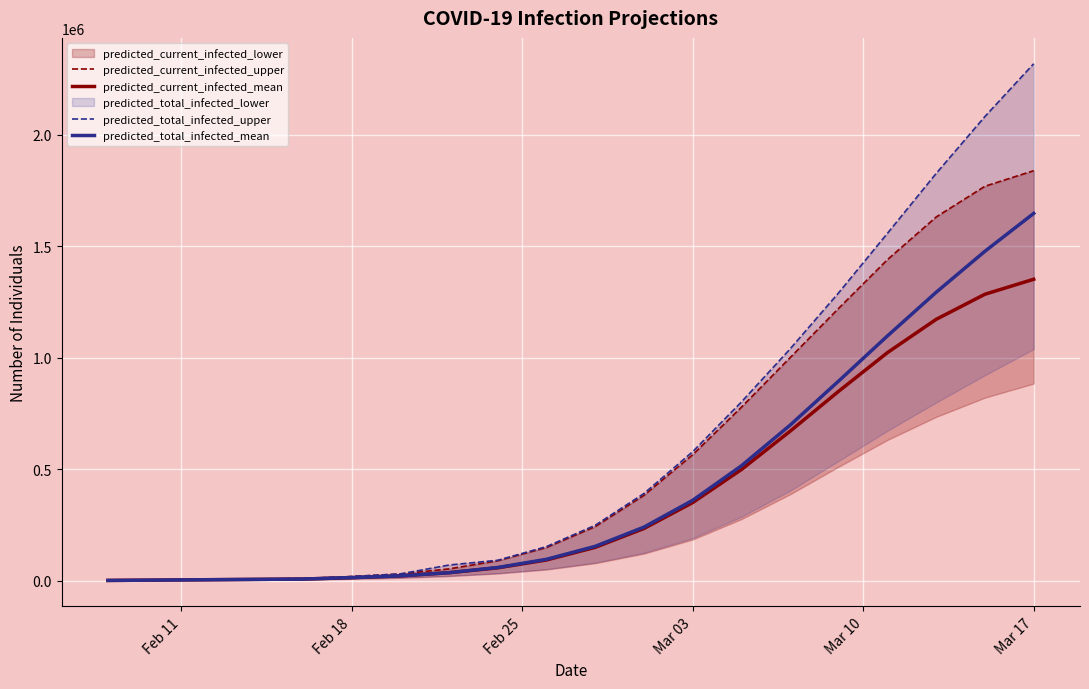

What is the highest value of the predicted_current_infected_mean series?

1351908